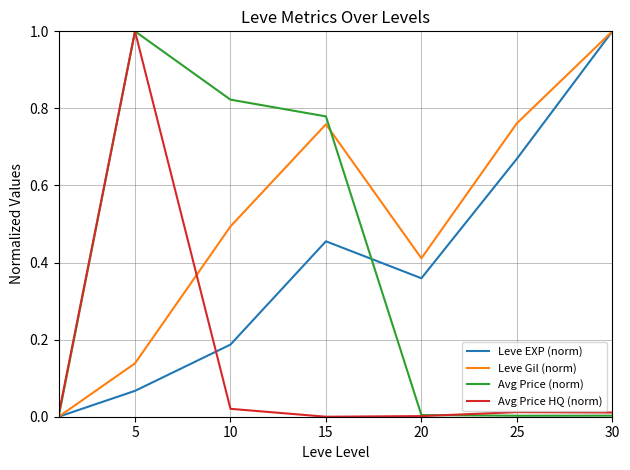

True or false: Avg Price (norm) and Leve Gil (norm) cross at least once.

True